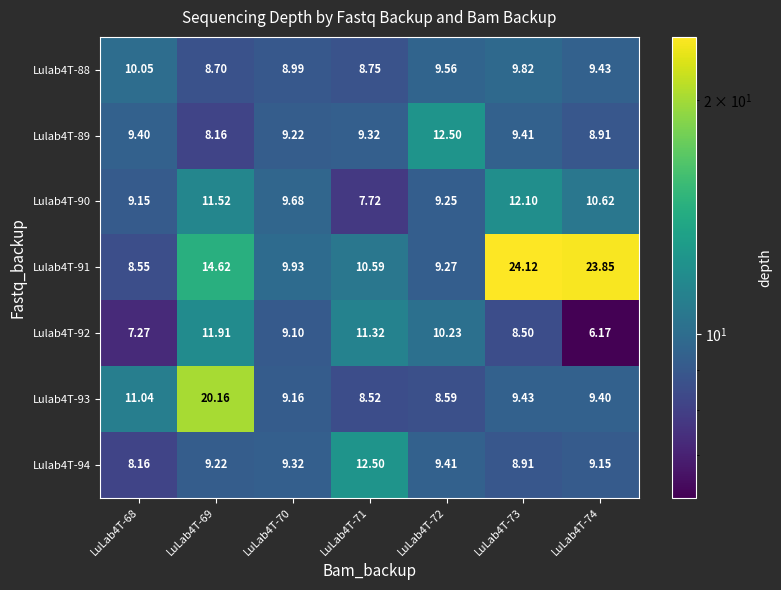

Is the value of Lulab4T-94 at LuLab4T-69 greater than the value of Lulab4T-89 at LuLab4T-72?

No